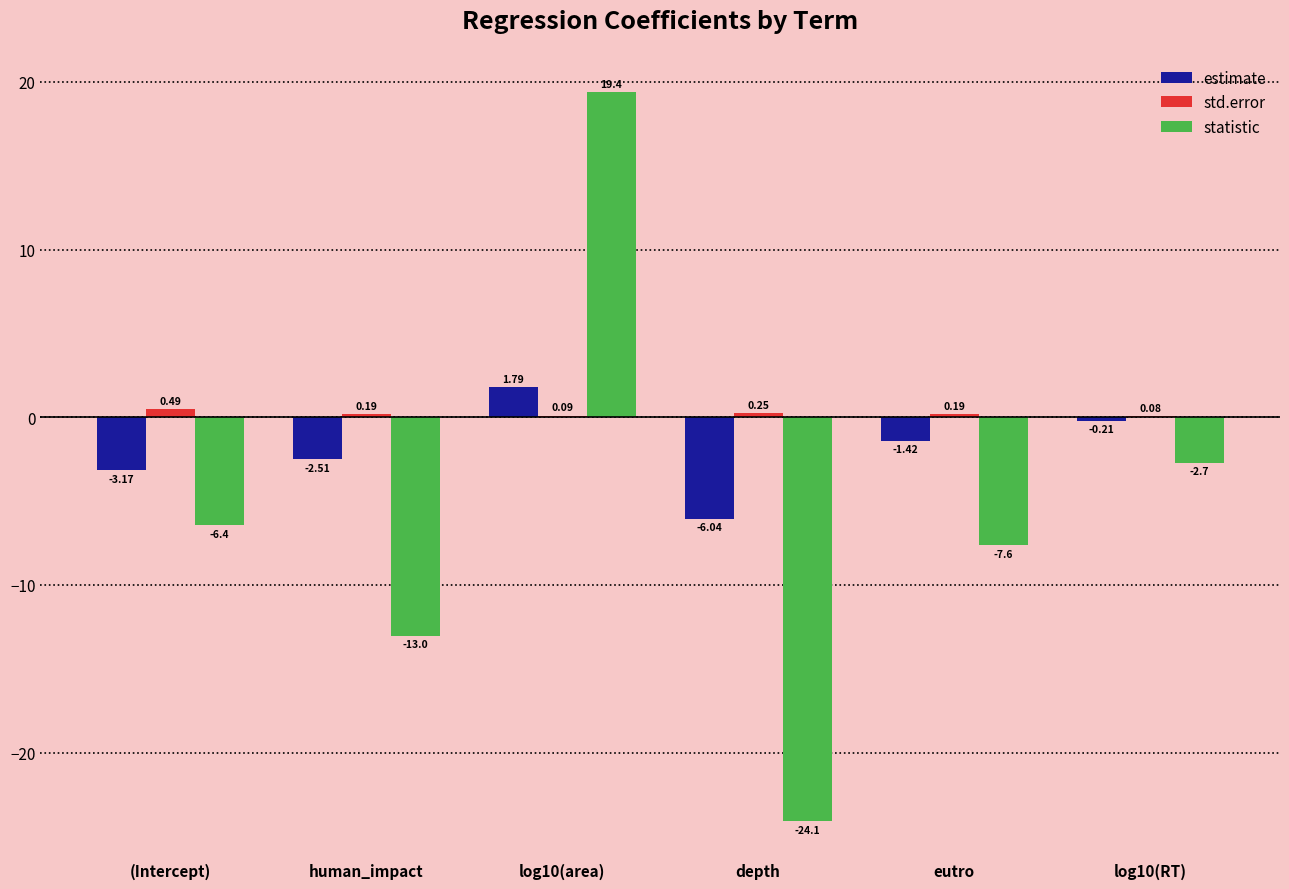

At which label does std.error reach its peak?

(Intercept)